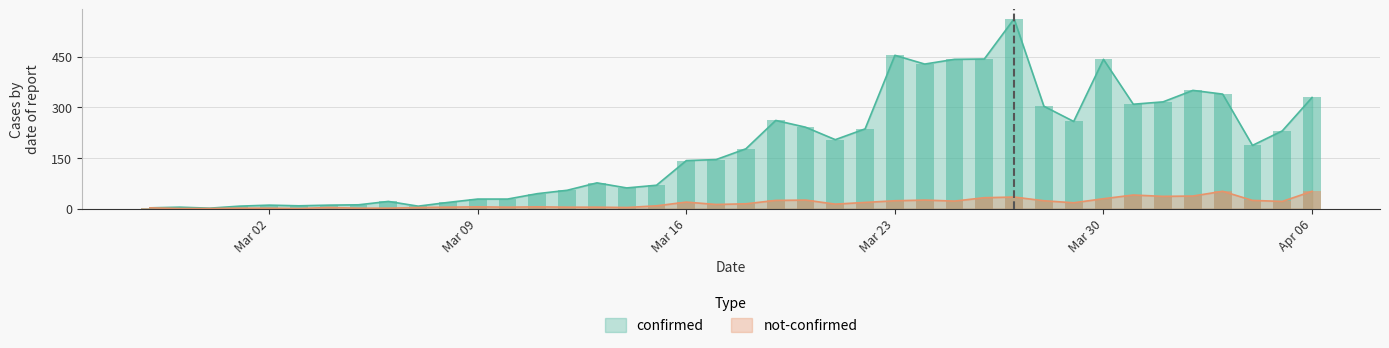

What is the total value across all series at Mar 16?

161